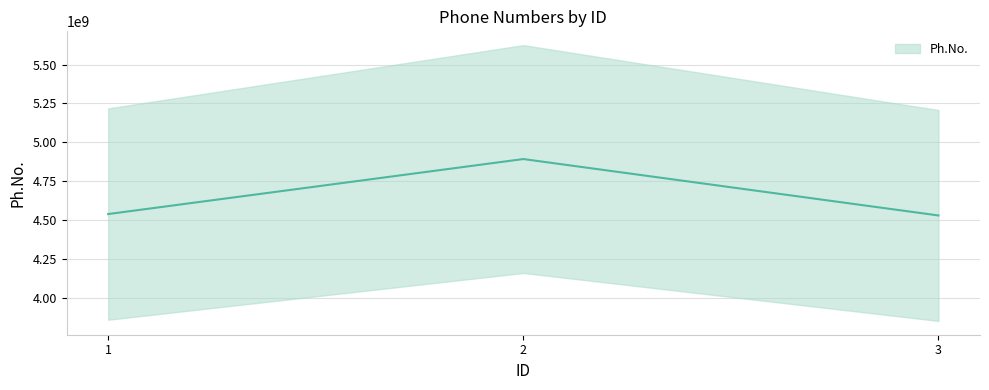

How many values exceed 4537829158?

1